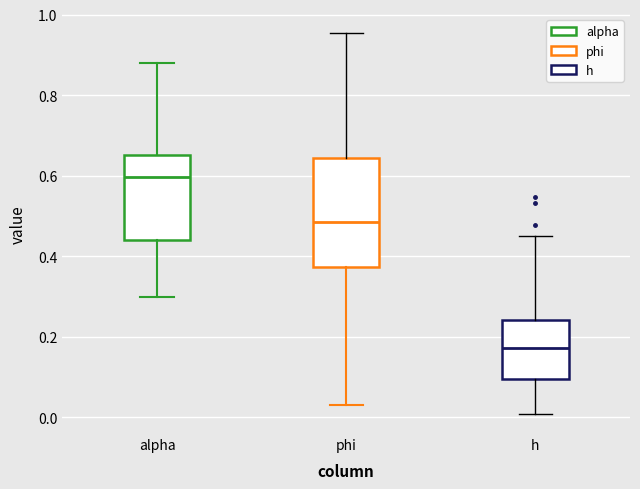

Where does the median line of the box for alpha sit on the y-axis? The values are not printed on the chart, so give them approximately, as read against the axis.

0.60